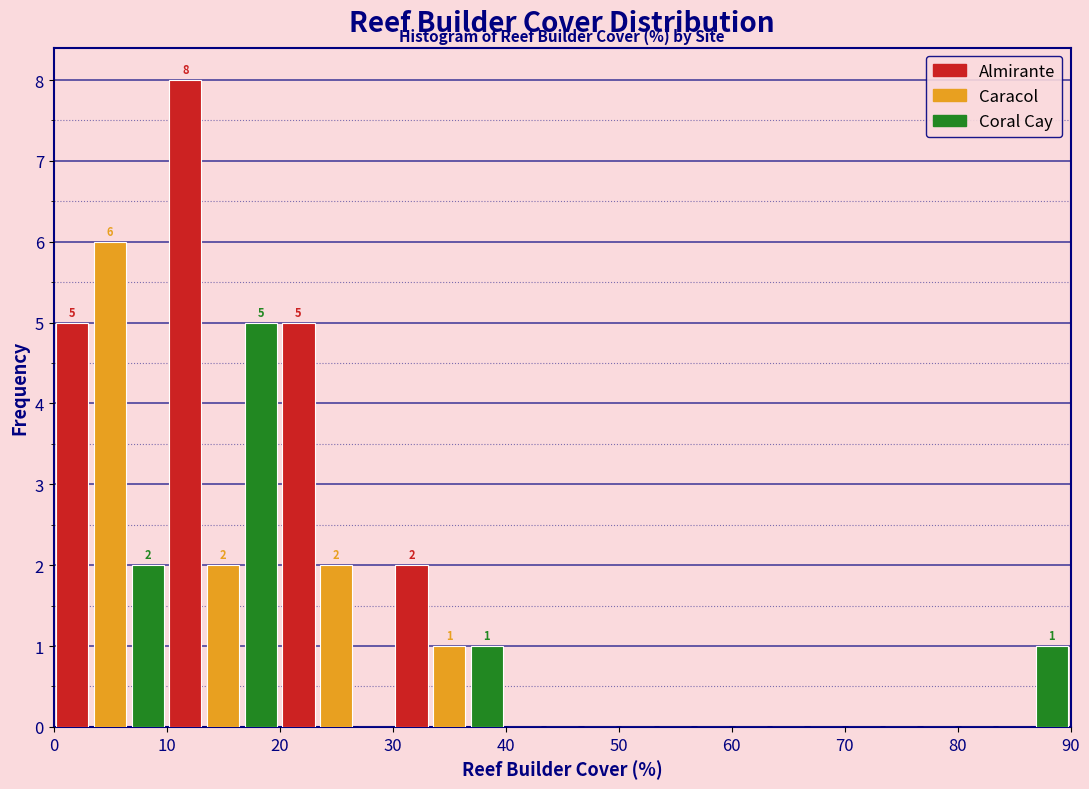

In the Almirante series, which range on the x-axis has the tallest bar?

10 to 20